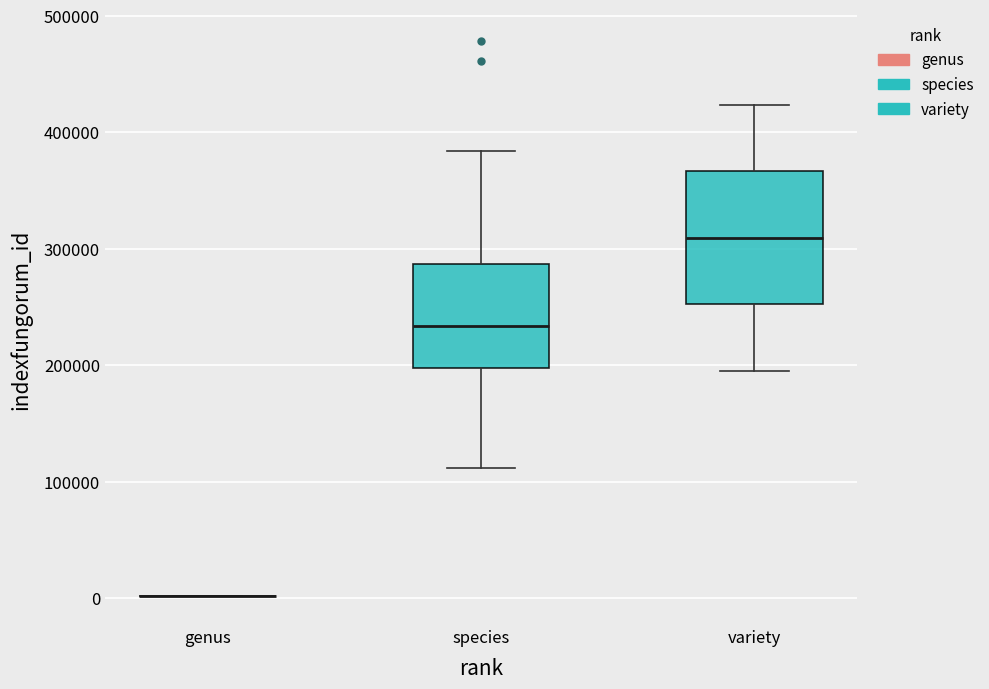

Reading left to right, read every box against the y-axis: the position of its median line, the range the box covers, and the ends of its whiskers. The values are not printed on the chart, so give them approximately, as read against the axis.

genus: box collapsed to a line at 0, whiskers 0 to 0
species: median 230000, box 200000 to 290000, whiskers 110000 to 380000
variety: median 310000, box 250000 to 370000, whiskers 200000 to 420000